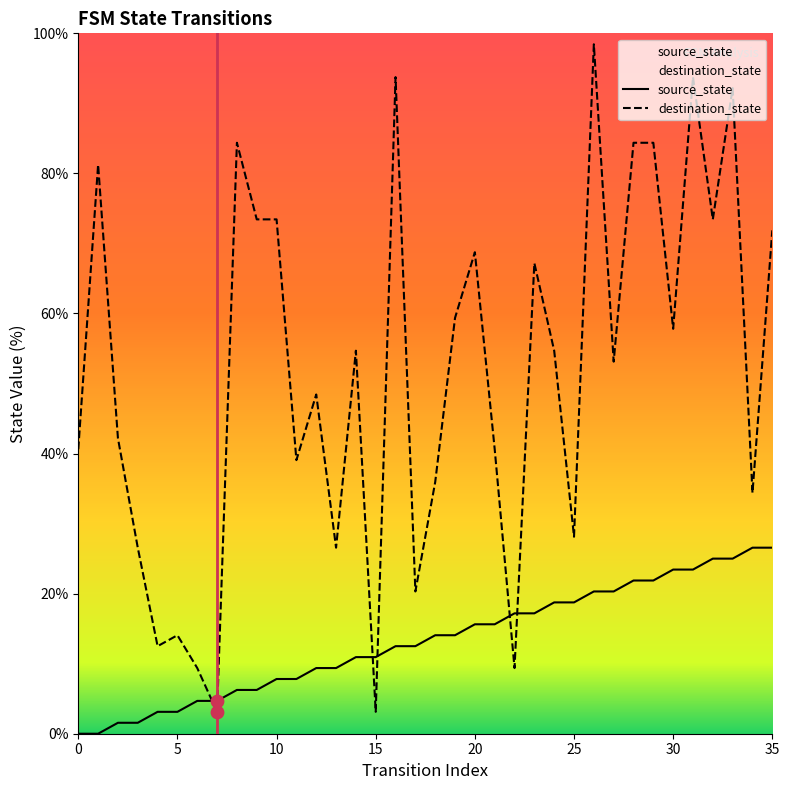

At which category is the sum across all series the highest?

26